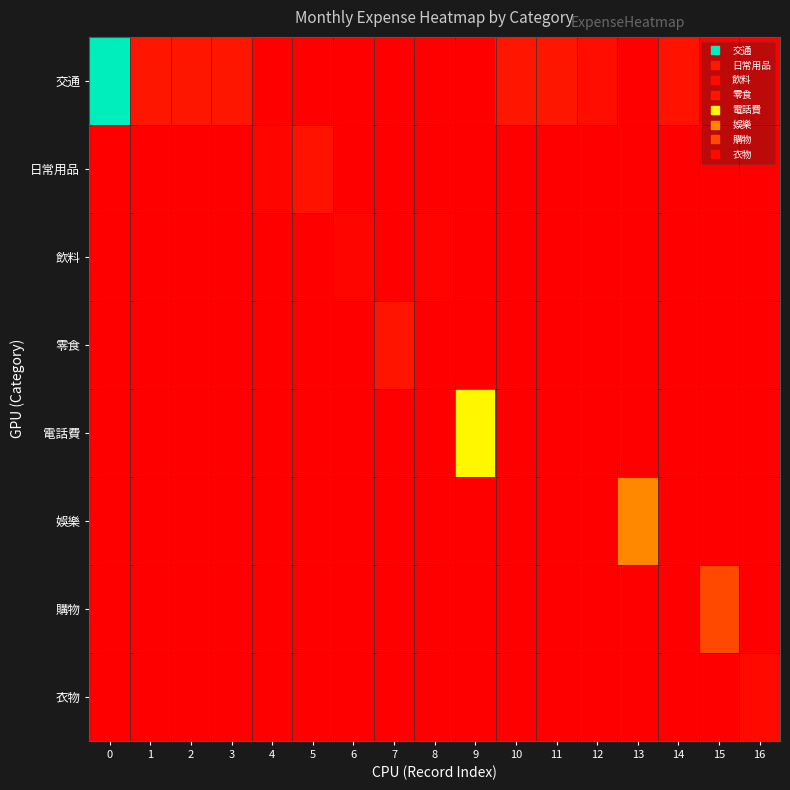

Reading left to right, transcribe all the data shown in this chart.

交通: 0=2022	1=100	2=100	3=100	4=0	5=0	6=0	7=0	8=0	9=0	10=100	11=100	12=60	13=0	14=80	15=0	16=0
日常用品: 0=0	1=0	2=0	3=0	4=25	5=85	6=0	7=0	8=0	9=0	10=0	11=0	12=0	13=0	14=0	15=0	16=0
飲料: 0=0	1=0	2=0	3=0	4=0	5=0	6=29	7=0	8=20	9=0	10=0	11=0	12=0	13=0	14=0	15=0	16=0
零食: 0=0	1=0	2=0	3=0	4=0	5=0	6=0	7=89	8=0	9=0	10=0	11=0	12=0	13=0	14=0	15=0	16=0
電話費: 0=0	1=0	2=0	3=0	4=0	5=0	6=0	7=0	8=0	9=1108	10=0	11=0	12=0	13=0	14=0	15=0	16=0
娛樂: 0=0	1=0	2=0	3=0	4=0	5=0	6=0	7=0	8=0	9=0	10=0	11=0	12=0	13=583	14=0	15=0	16=0
購物: 0=0	1=0	2=0	3=0	4=0	5=0	6=0	7=0	8=0	9=0	10=0	11=0	12=0	13=0	14=0	15=315	16=0
衣物: 0=0	1=0	2=0	3=0	4=0	5=0	6=0	7=0	8=0	9=0	10=0	11=0	12=0	13=0	14=0	15=0	16=40